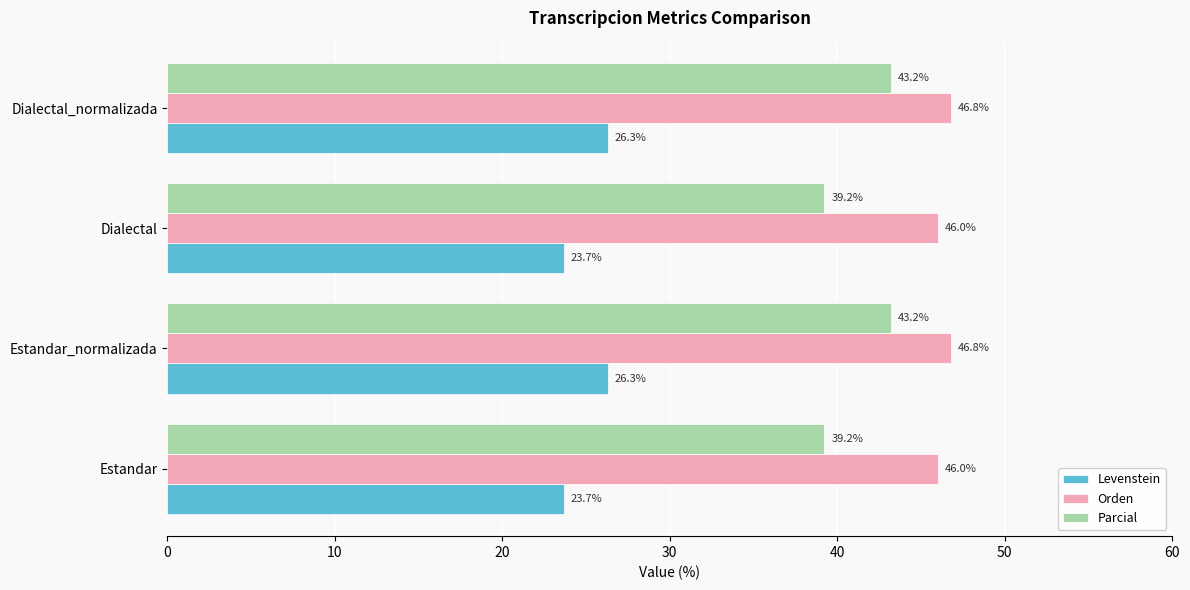

Rank the series by their maximum value, from highest to lowest.

Orden, Parcial, Levenstein